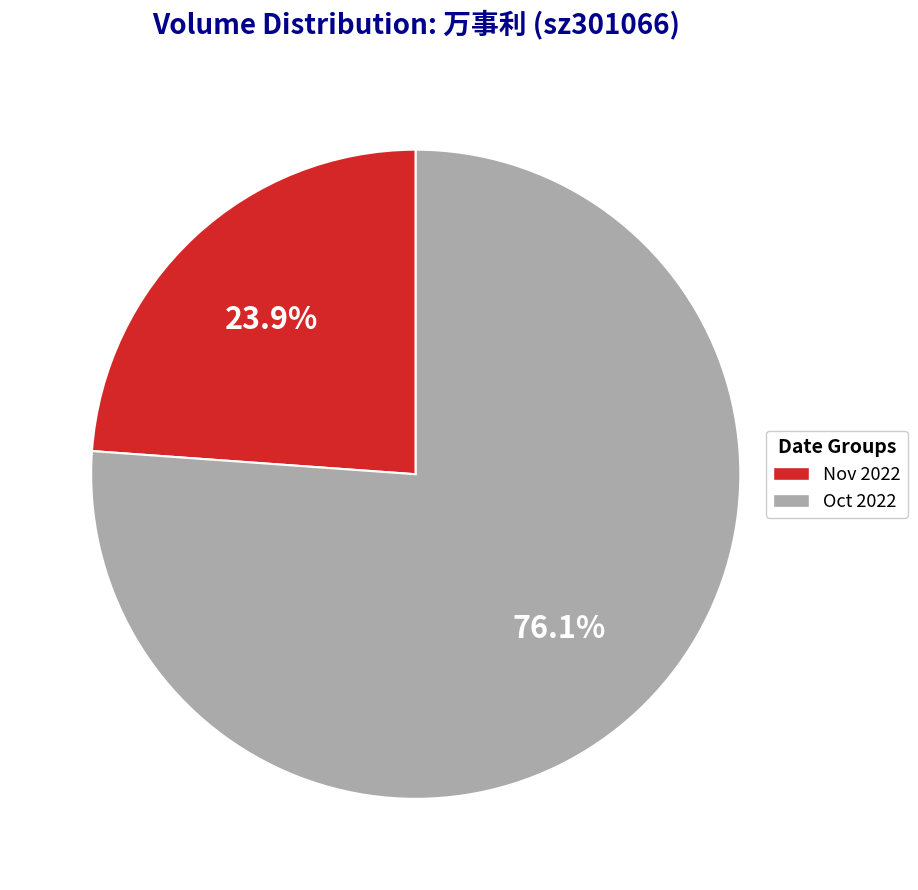

Is there a majority slice in this chart?

Yes